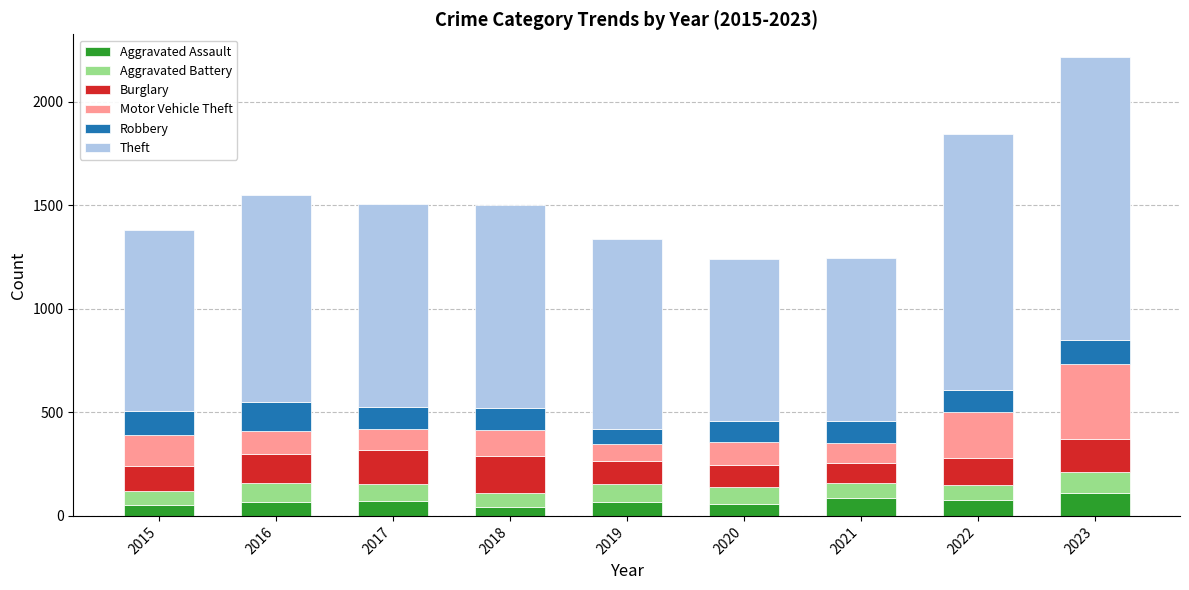

What is the highest value of the Aggravated Assault series?

110